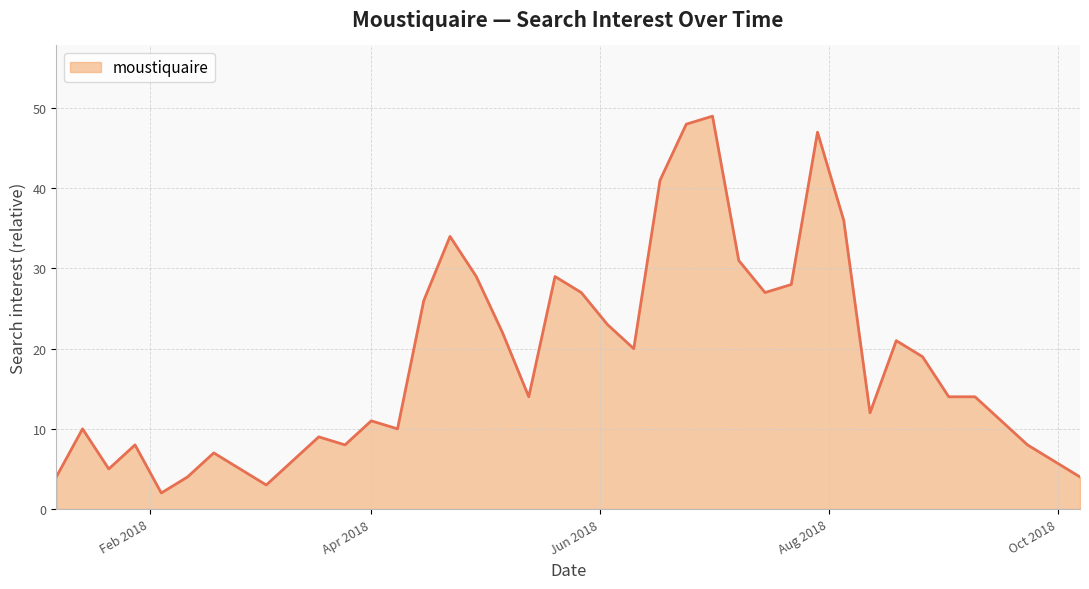

What is the difference between the maximum and minimum values?

47